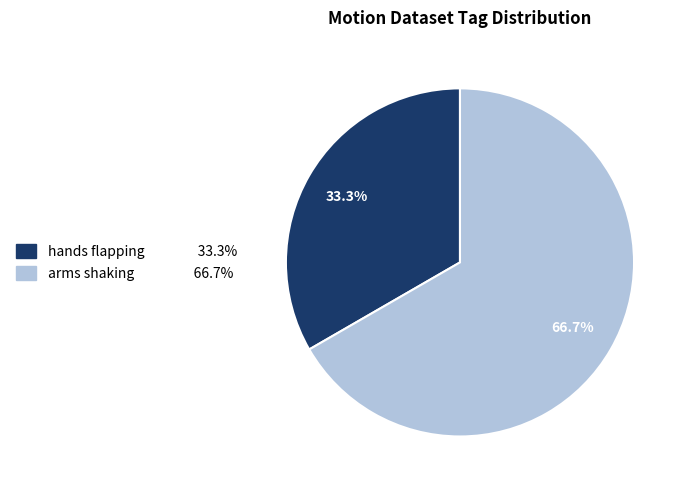

Between arms shaking and hands flapping, which is larger?

arms shaking